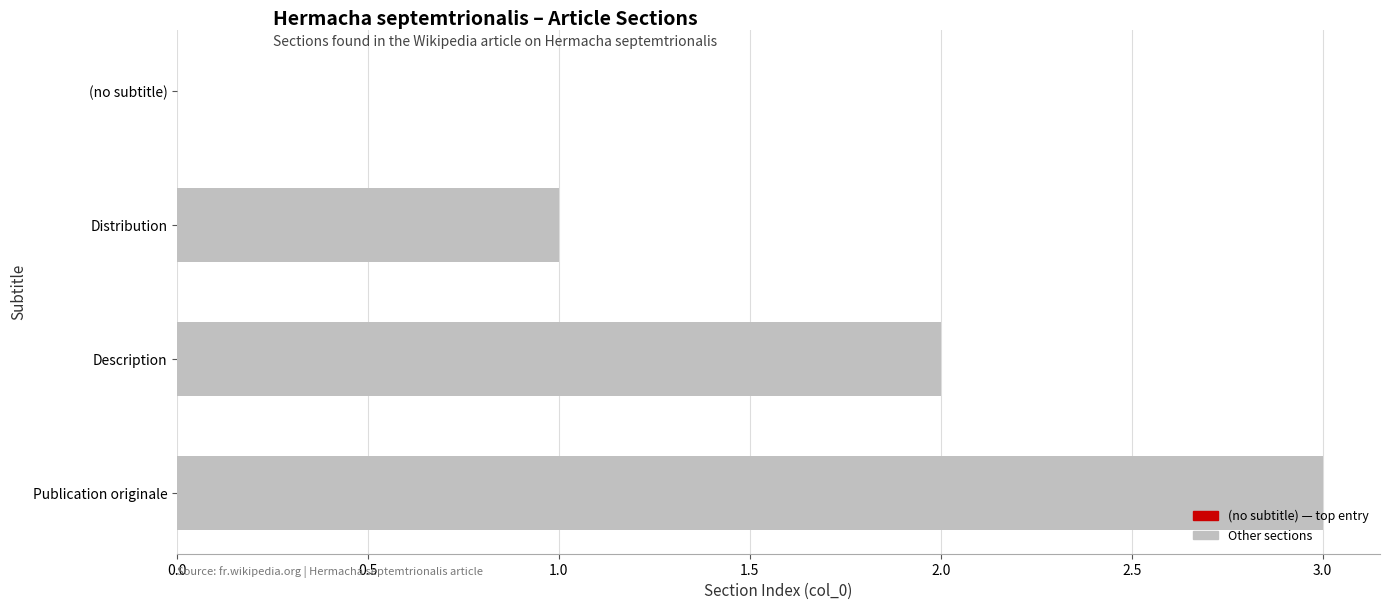

What is the change in value from (no subtitle) to Publication originale?

+3